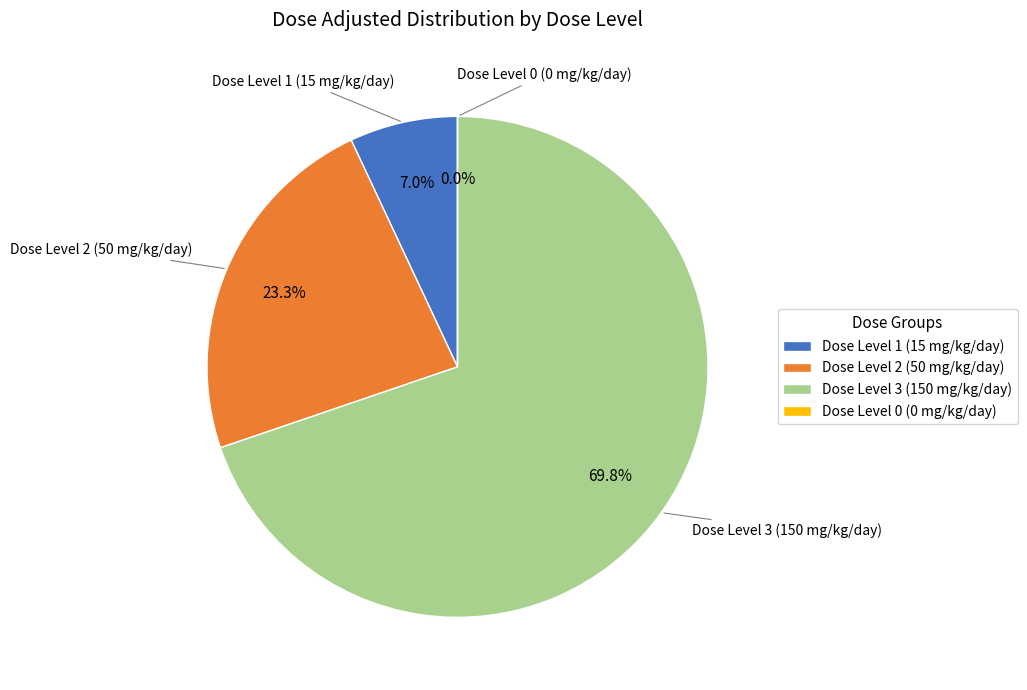

To the nearest percent, what is the difference between the Dose Level 1 (15 mg/kg/day) and Dose Level 0 (0 mg/kg/day) slice percentages?

7%